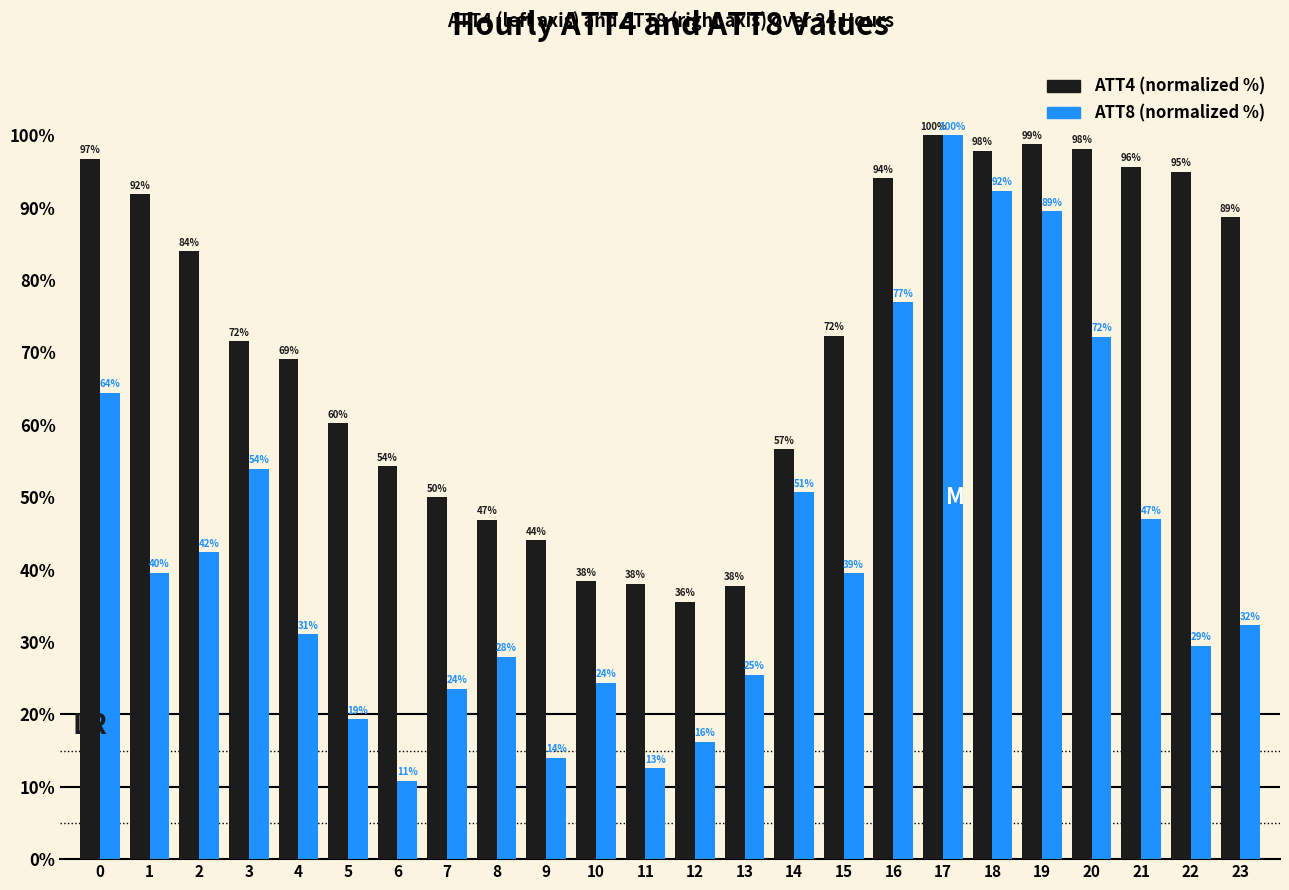

At which category does the chart reach its minimum across all series?

6